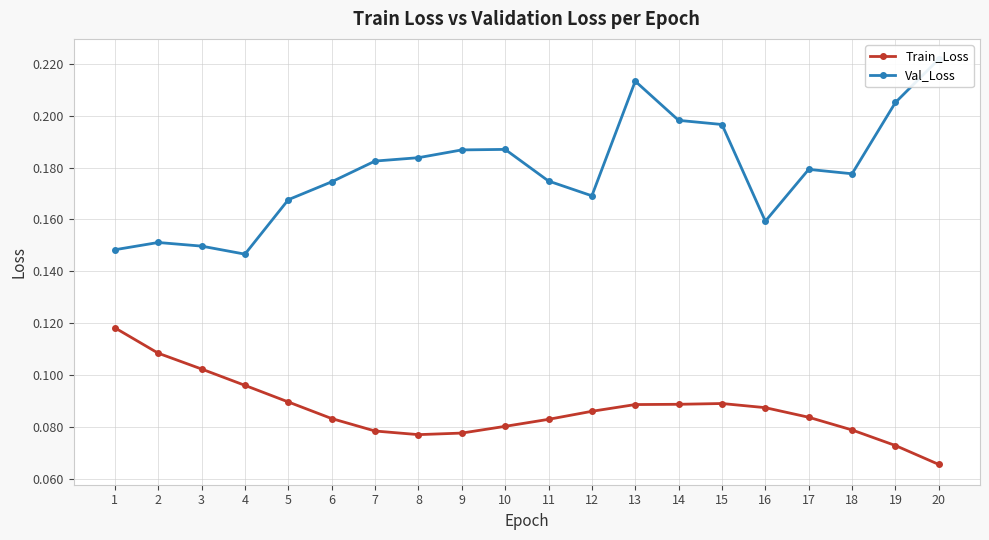

At how many categories does at least one series exceed 0?

20